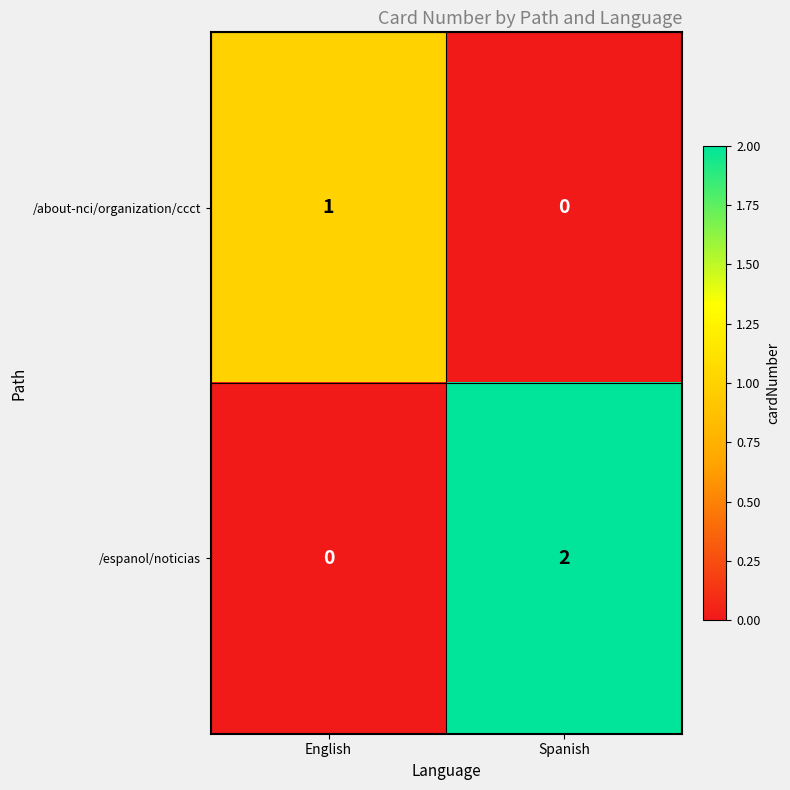

Which label corresponds to the largest value in the chart?

Spanish